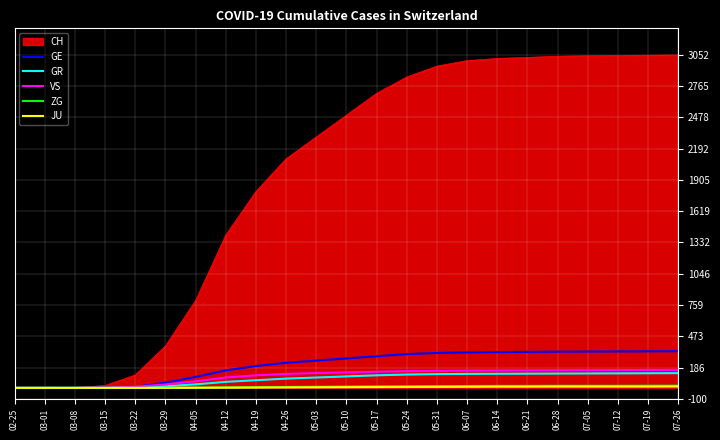

Which series has the largest range (max minus min)?

CH